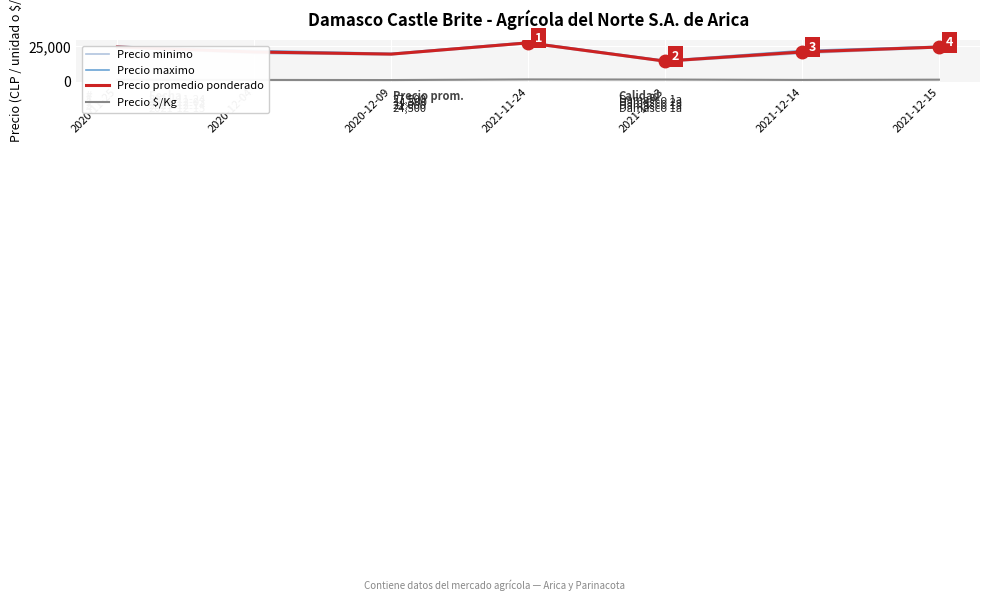

Between 2020-11-25 and 2021-12-14, which series saw the biggest shift?

Precio minimo